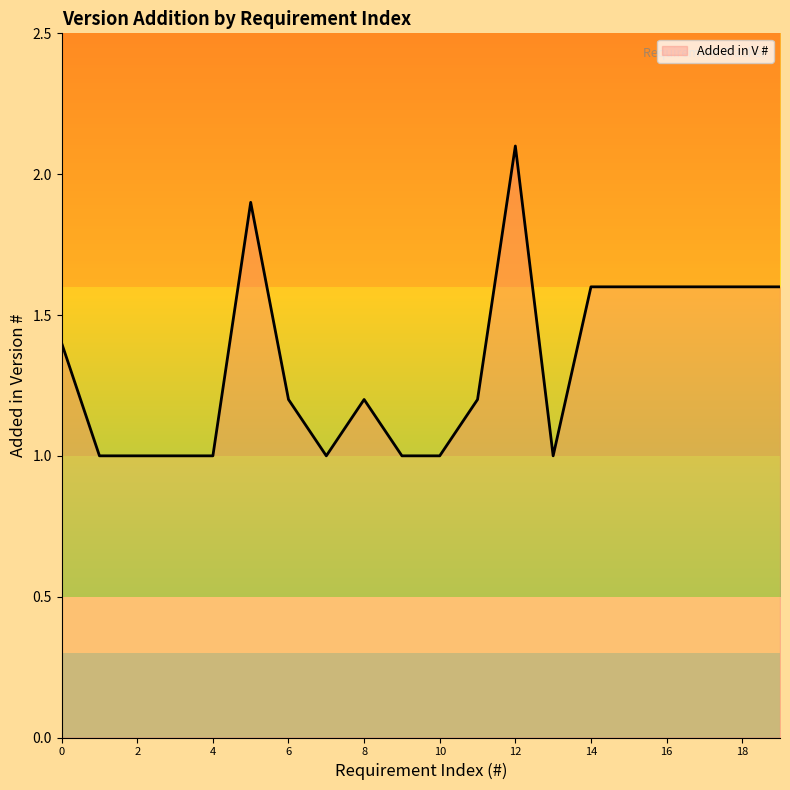

What is the difference between the maximum and minimum values?

1.1